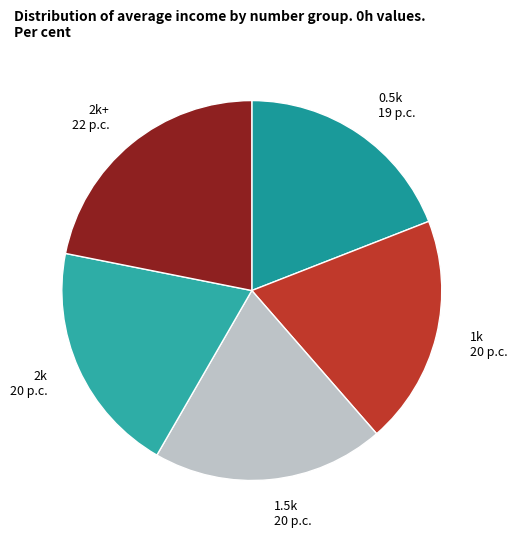

Count the number of slices in the pie.

5